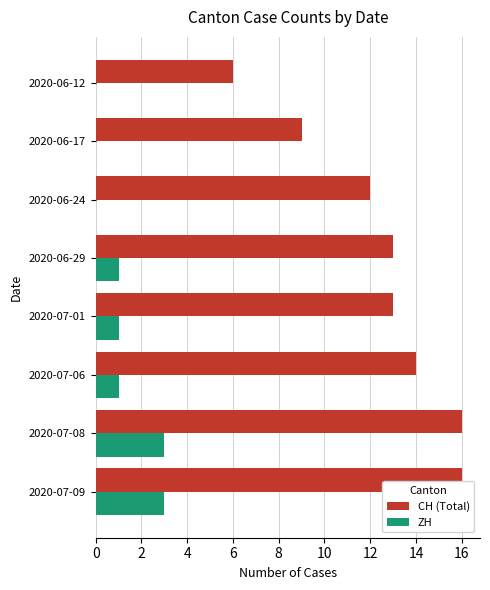

What is the sum of the CH (Total) values at 2020-06-24 and 2020-06-17?

21